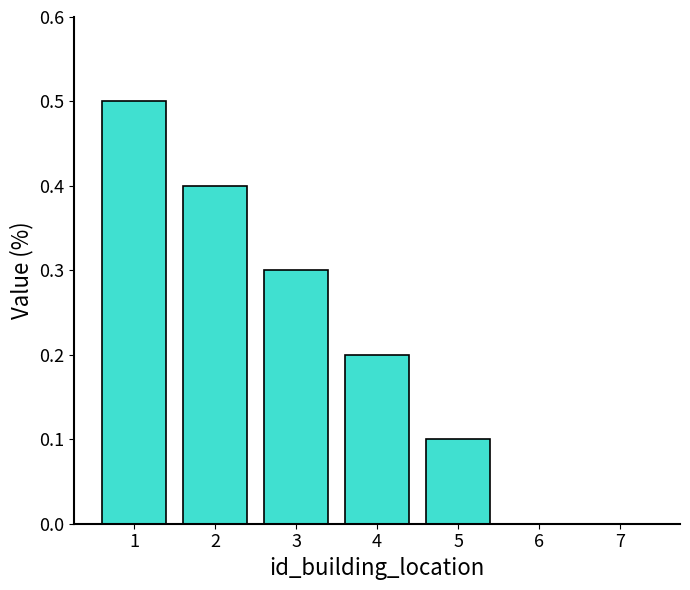

Reading left to right, extract all data points from this chart.

1=0.5	2=0.4	3=0.3	4=0.2	5=0.1	6=0.0	7=0.0